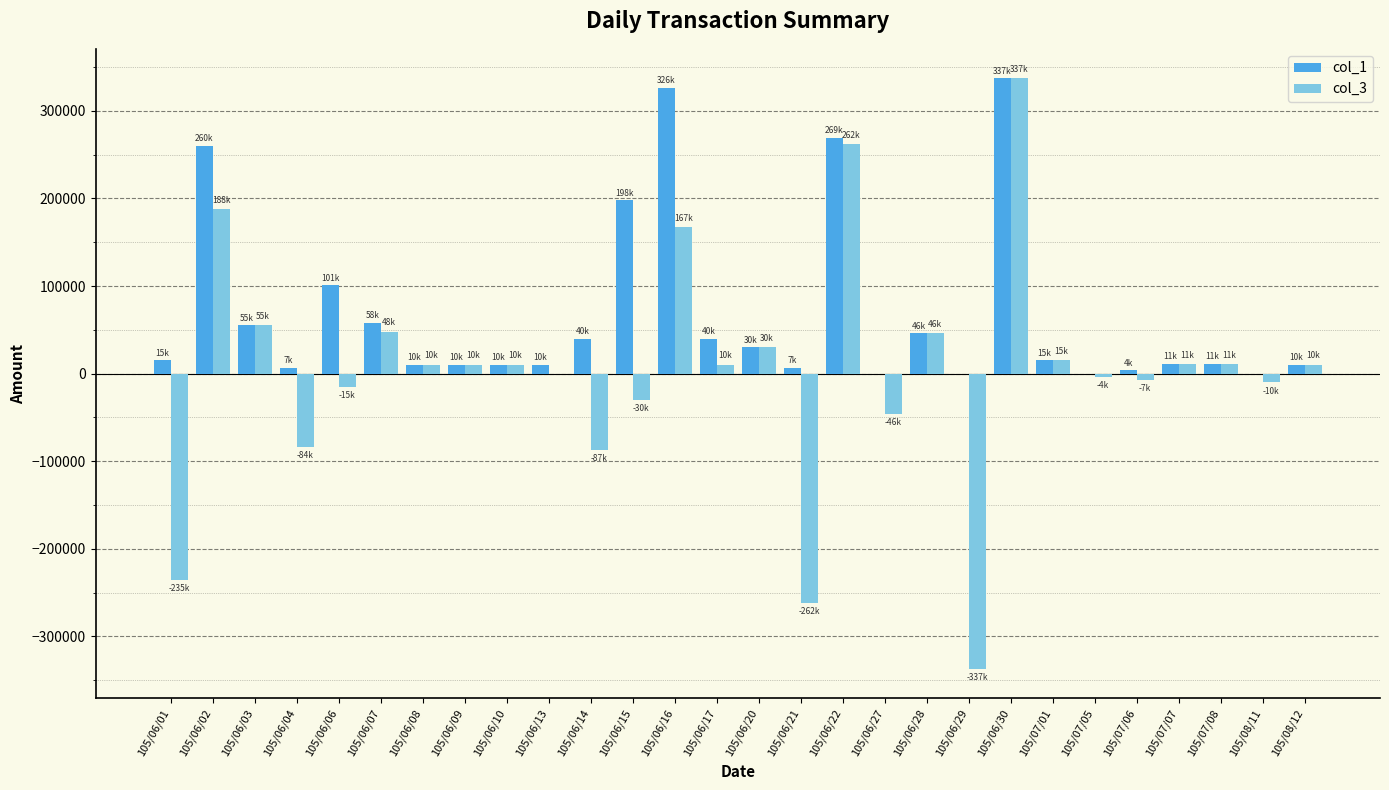

What is the maximum value shown in the chart?

337000